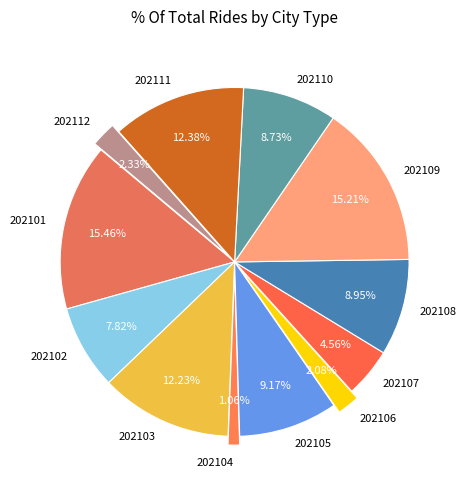

To the nearest percent, what is the average slice percentage?

8%